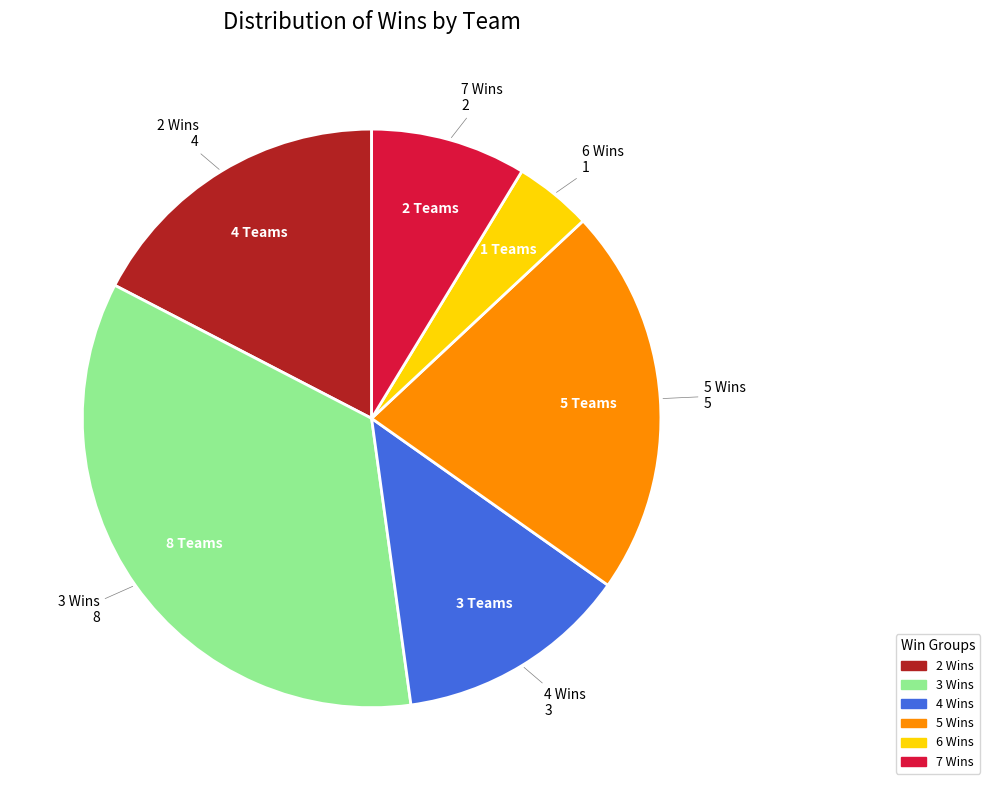

Is there any slice that represents more than half of the pie?

No